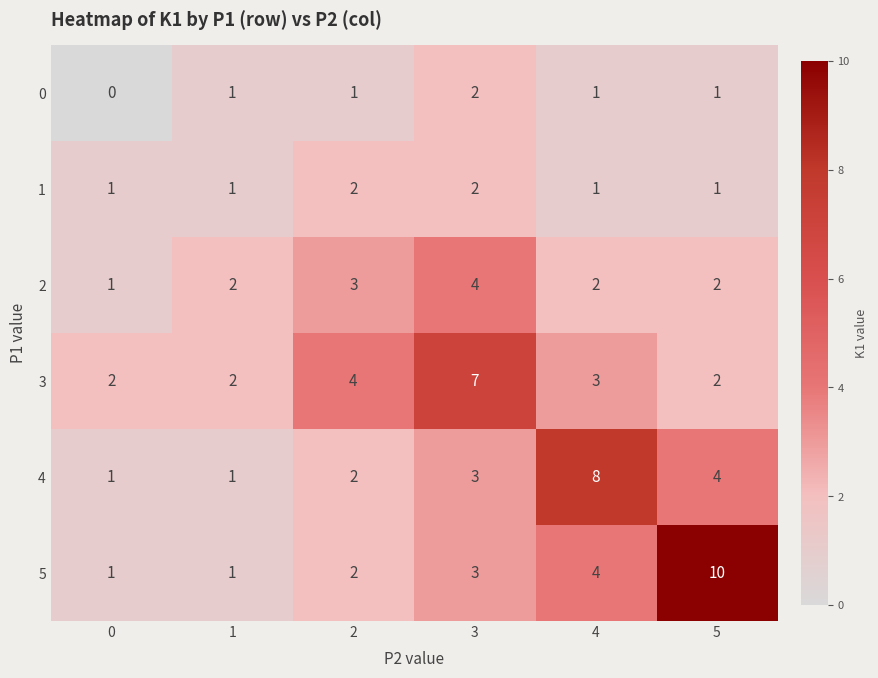

Which series has the largest total across all categories?

5